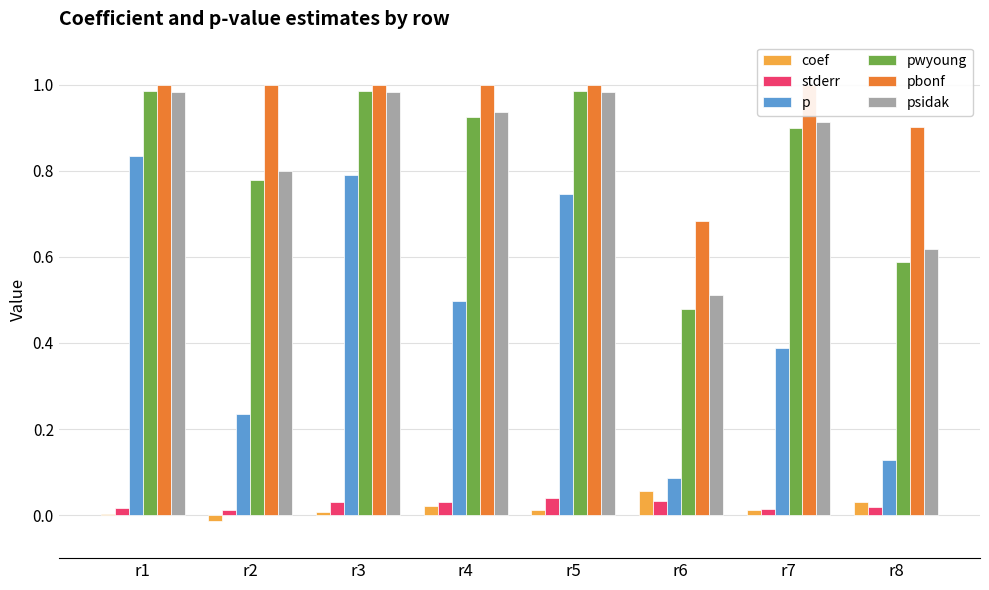

At how many categories does at least one series exceed 0?

8